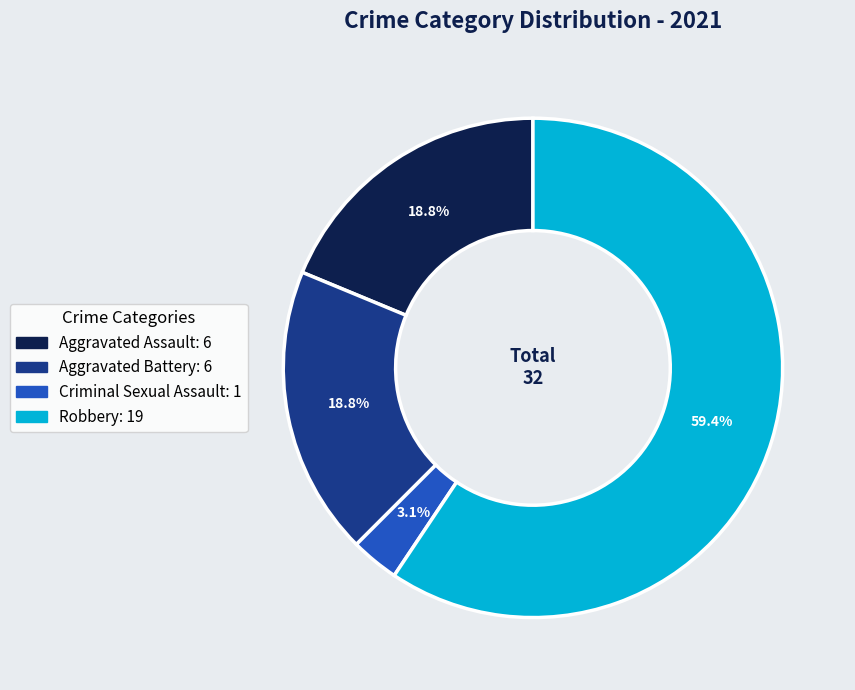

How many segments does this pie chart have?

4